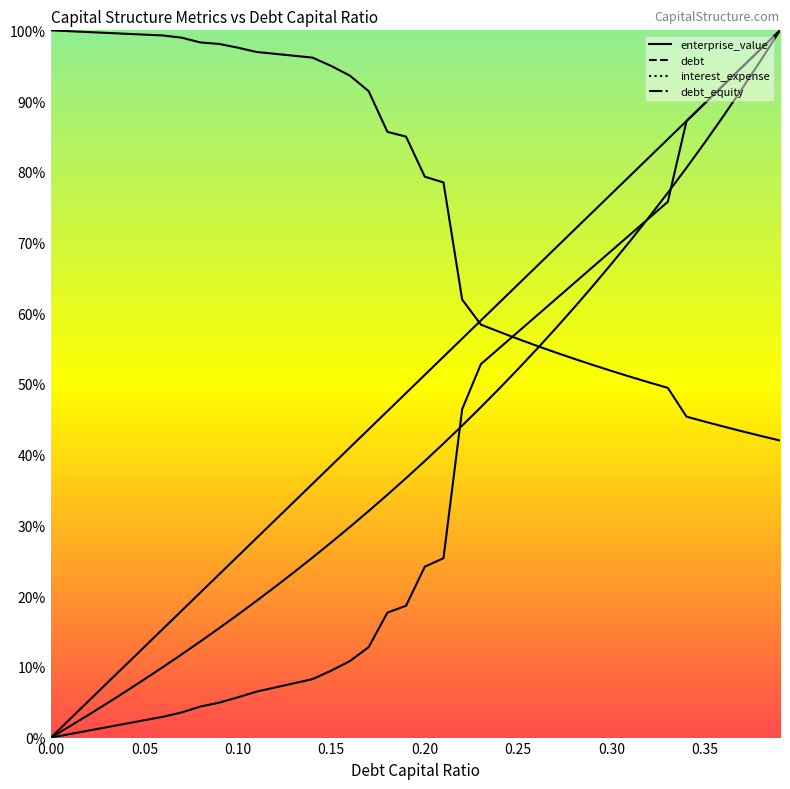

What is the maximum value shown in the chart?

1.0